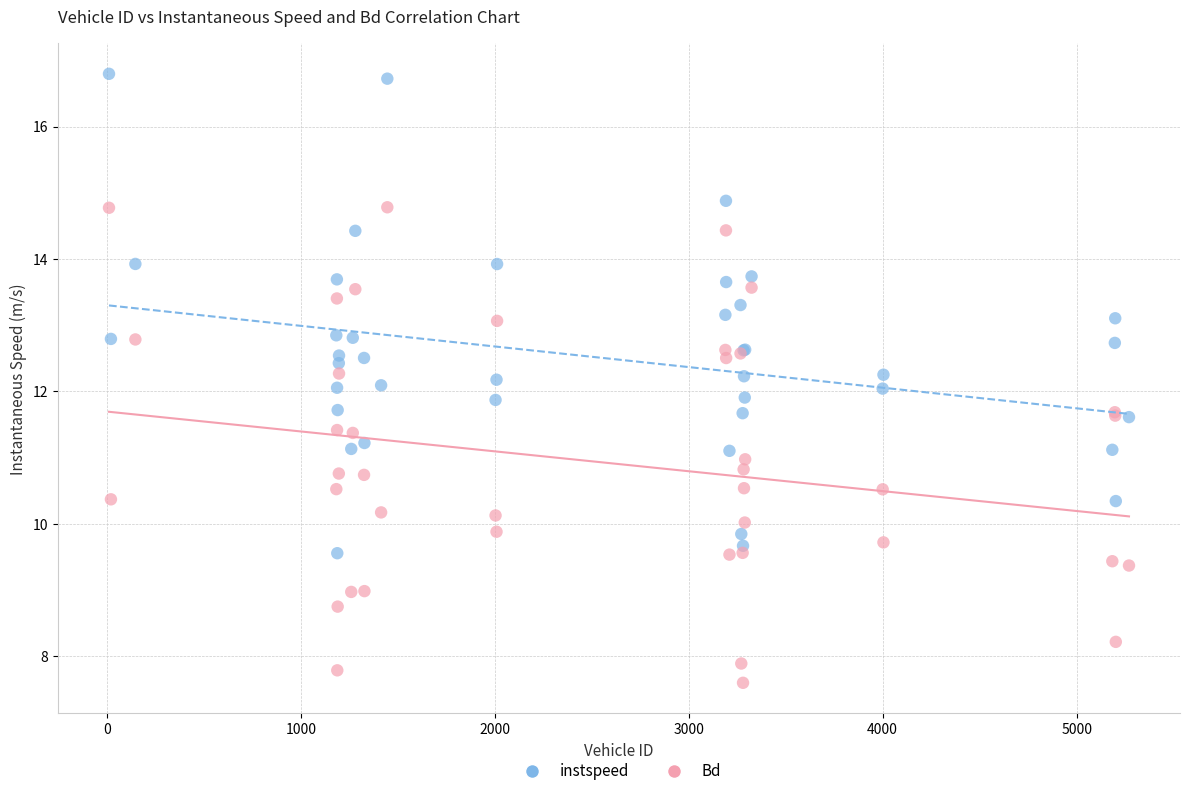

What is the X range (max minus min) for the scatter plot?

5259.0